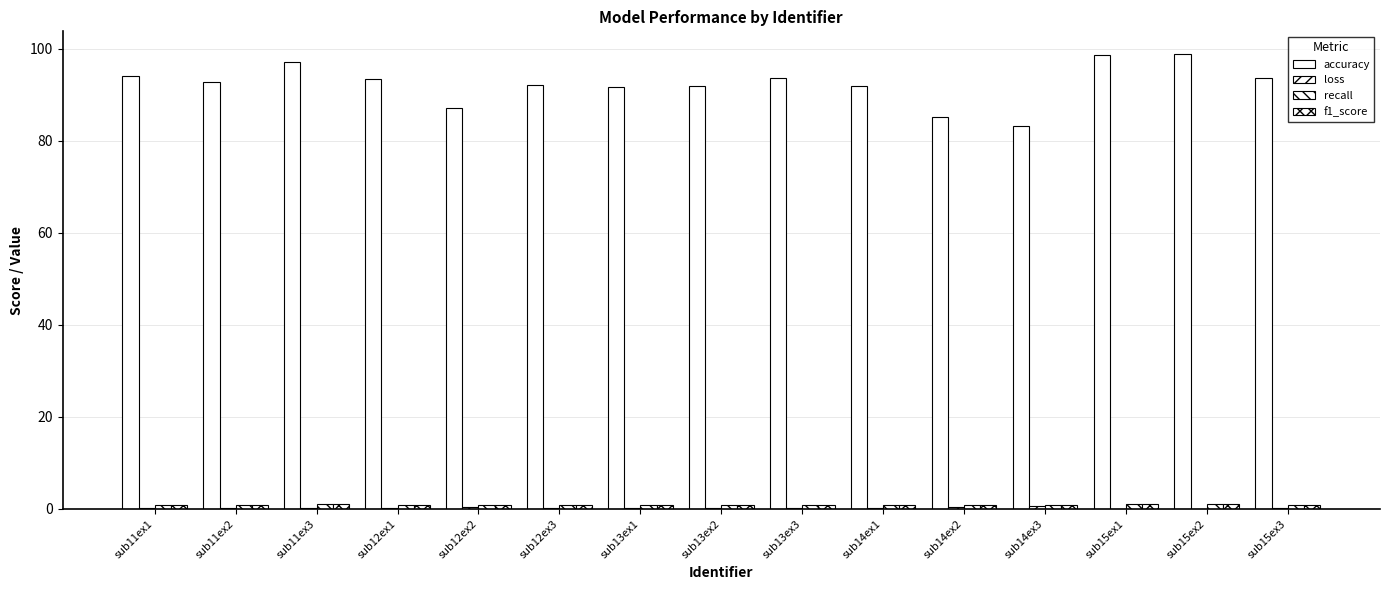

Does the chart contain stacked bars?

No